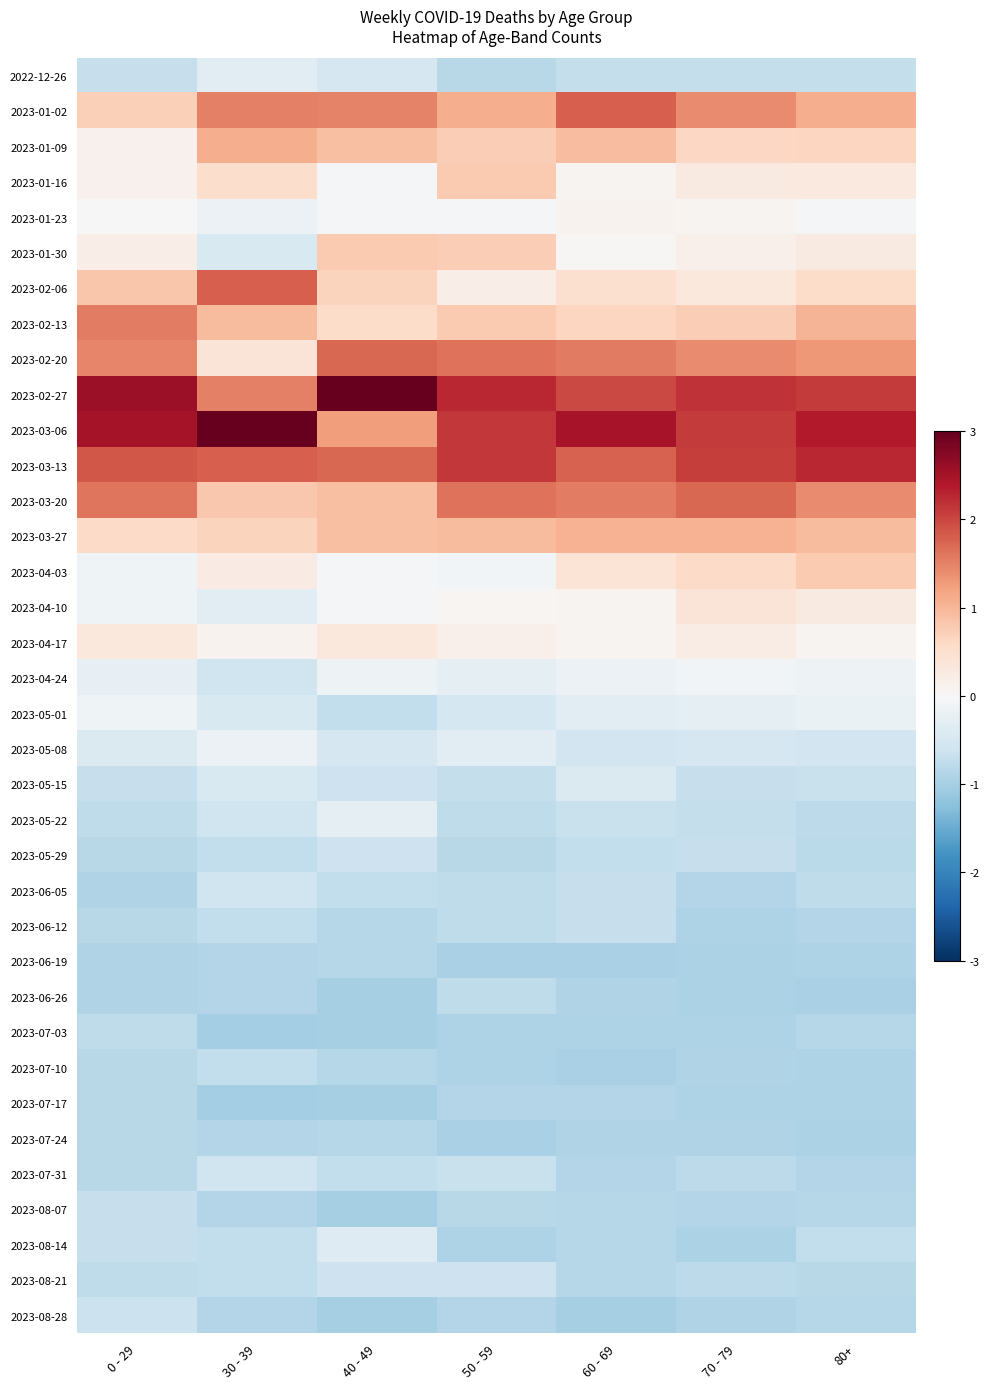

List the series in order of their peak value, highest first.

2023-02-27, 2023-03-06, 2023-03-13, 2023-02-06, 2023-01-02, 2023-02-20, 2023-03-20, 2023-02-13, 2023-01-09, 2023-03-27, 2023-01-16, 2023-01-30, 2023-04-03, 2023-04-10, 2023-04-17, 2023-01-23, 2023-04-24, 2023-05-01, 2023-05-08, 2023-05-22, 2022-12-26, 2023-08-14, 2023-05-15, 2023-06-05, 2023-07-31, 2023-08-21, 2023-05-29, 2023-08-28, 2023-06-12, 2023-08-07, 2023-07-10, 2023-07-03, 2023-06-26, 2023-07-17, 2023-07-24, 2023-06-19